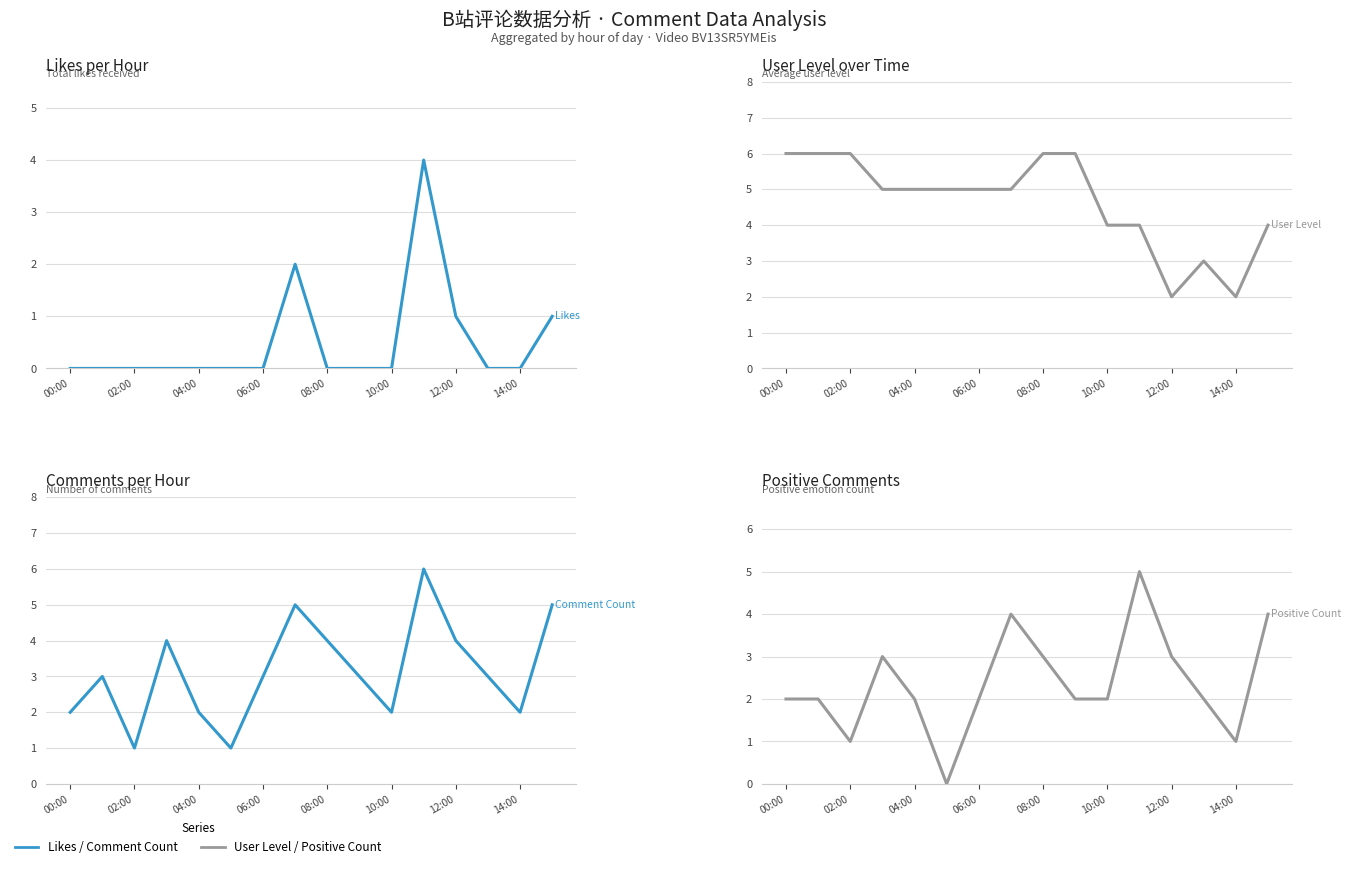

Is it true that User Level equals 6 at 00:00?

True